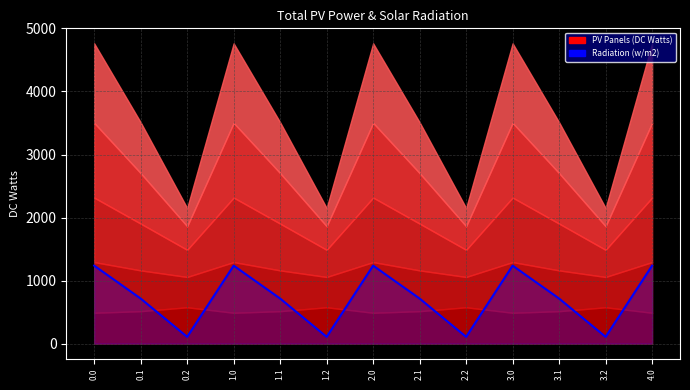

Where is the data nearest to the value 672?

0.1